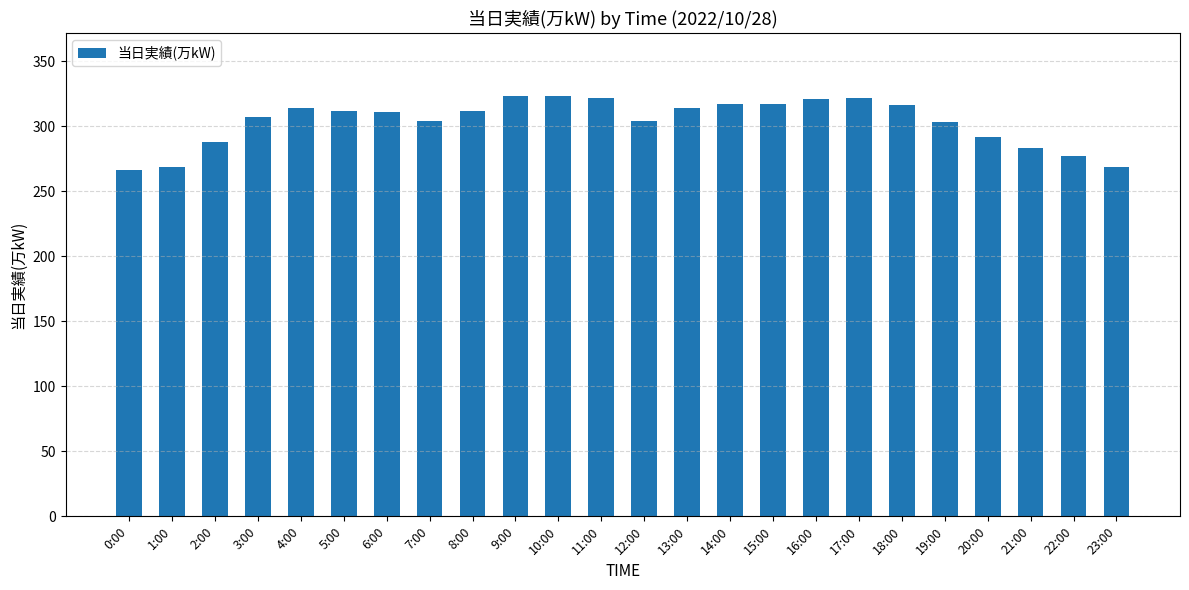

What is the value of the 18th bar from the left?

322